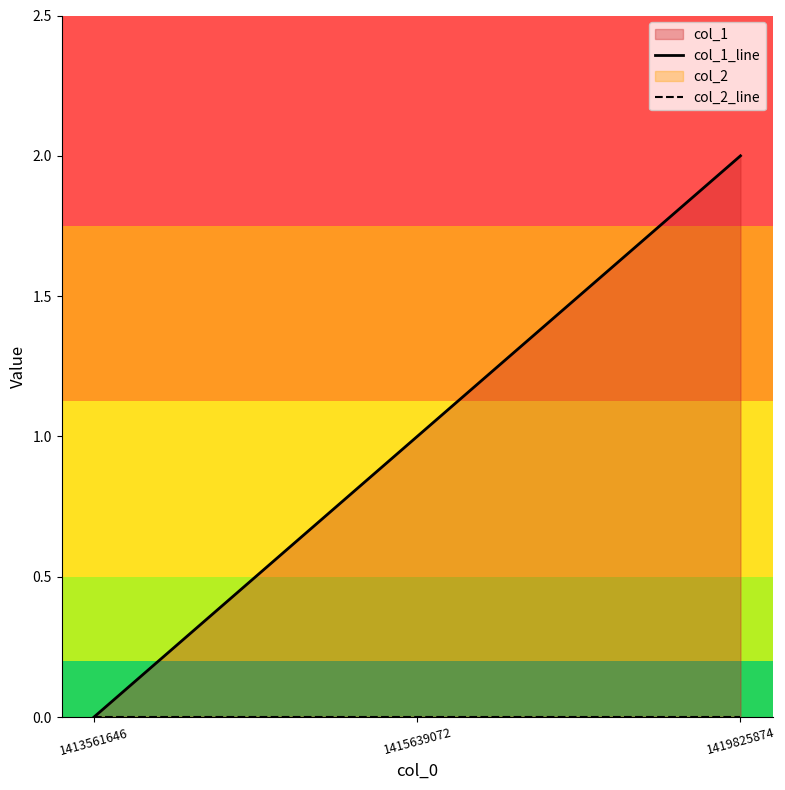

Does the chart display data point markers on the line(s)?

No